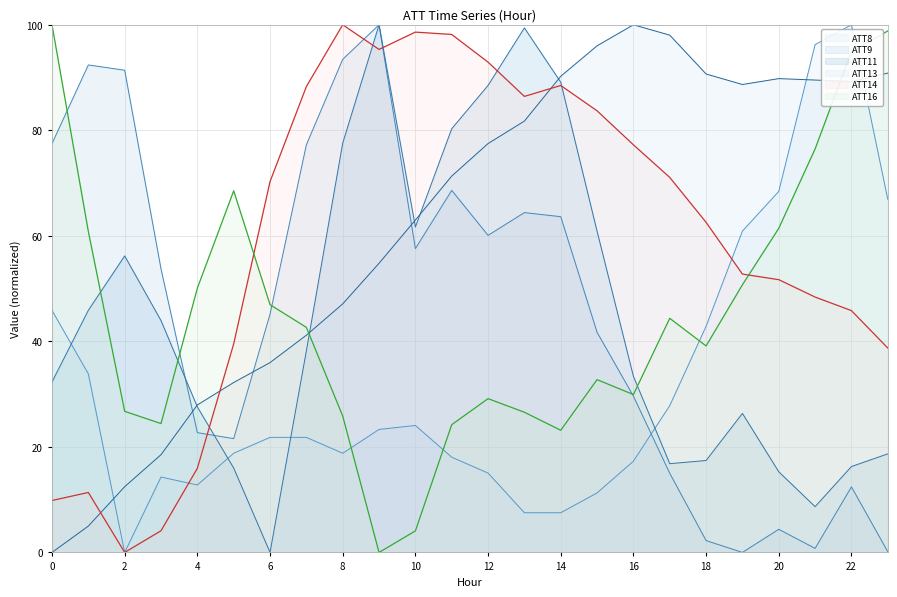

Is it true that ATT9 equals 55.1 at 8?

False